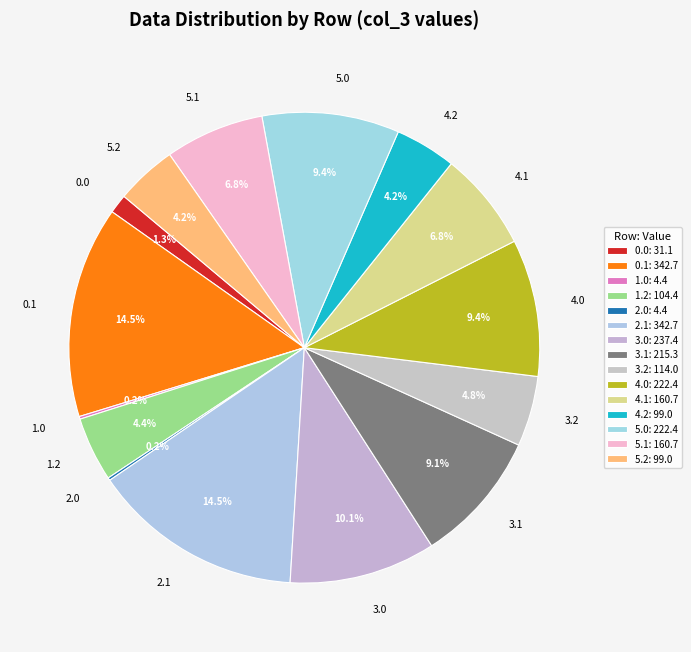

What percentage is the 0.0 slice, to the nearest percent?

1%